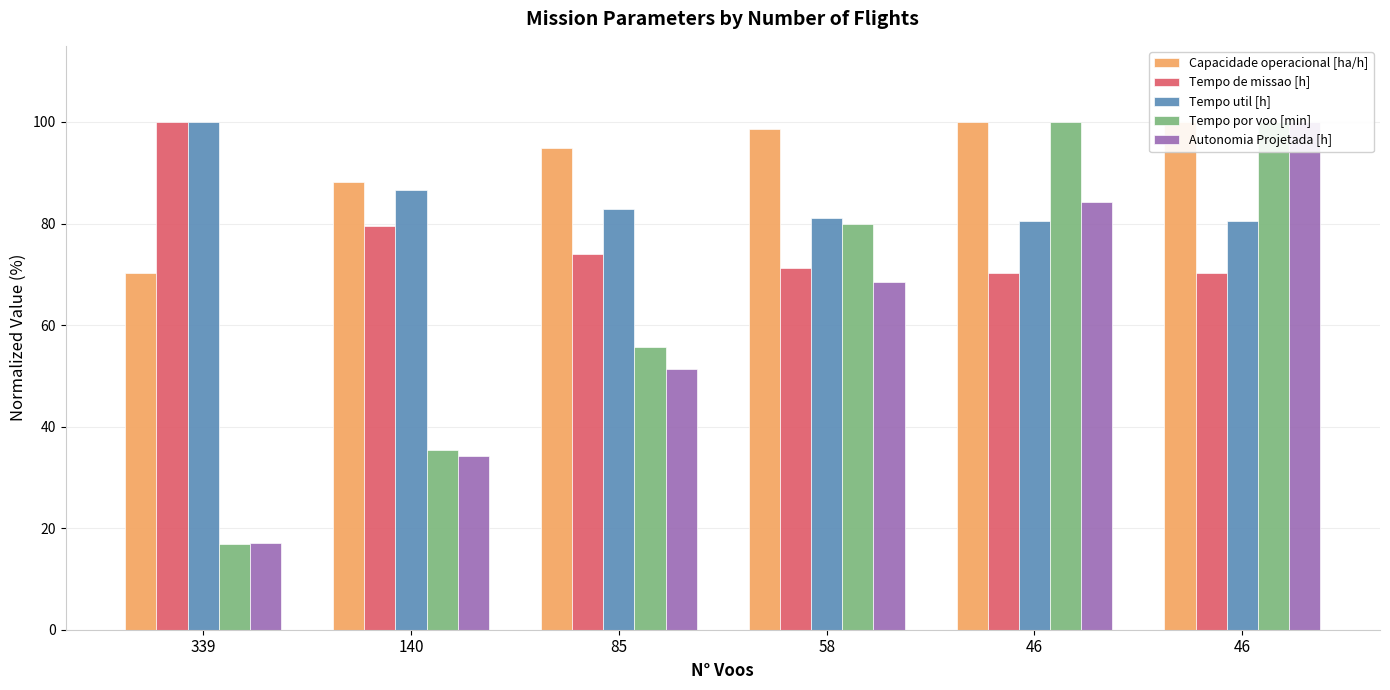

The value of Tempo por voo [min] at 46 is 58.8. True or false?

False